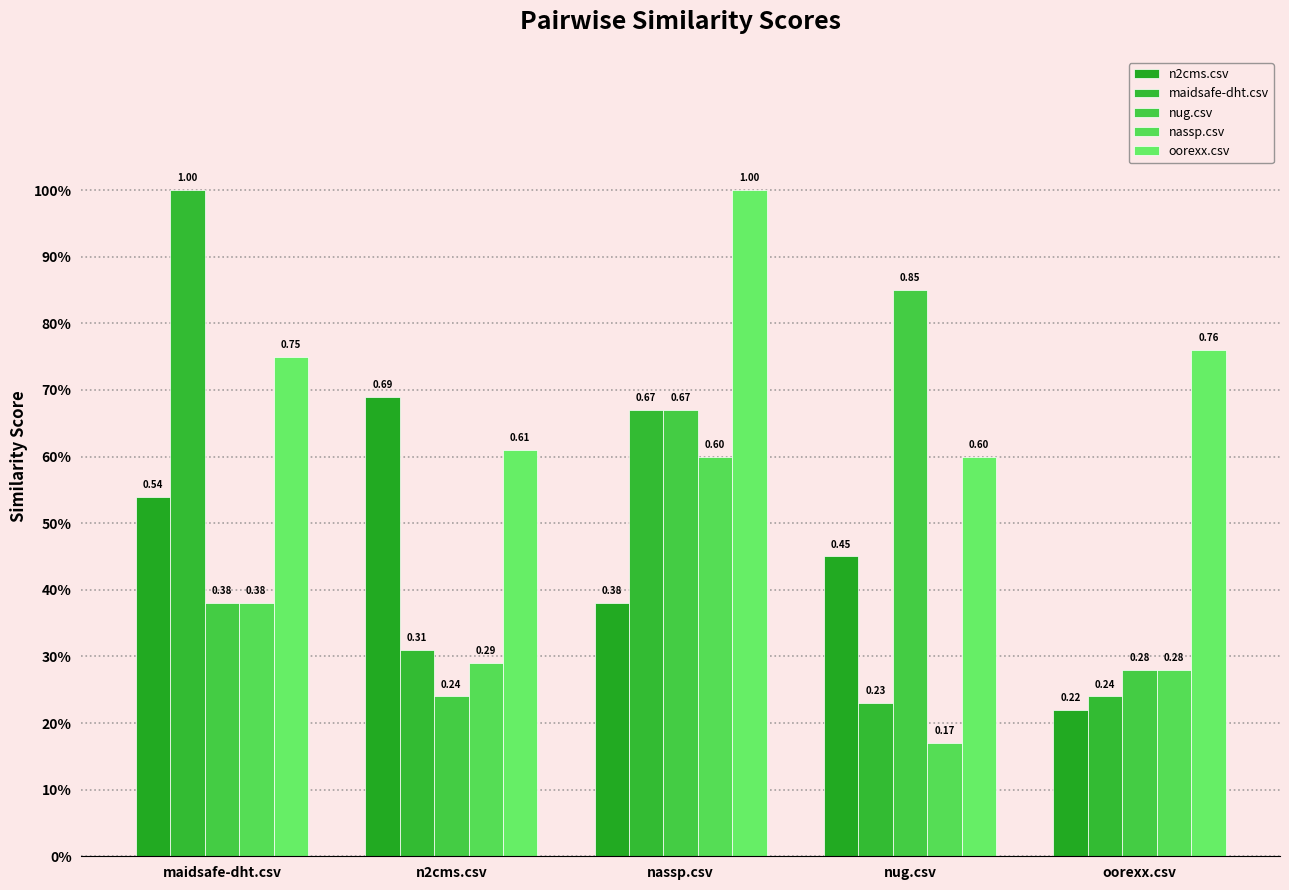

Where is nassp.csv nearest to the value 0?

nug.csv